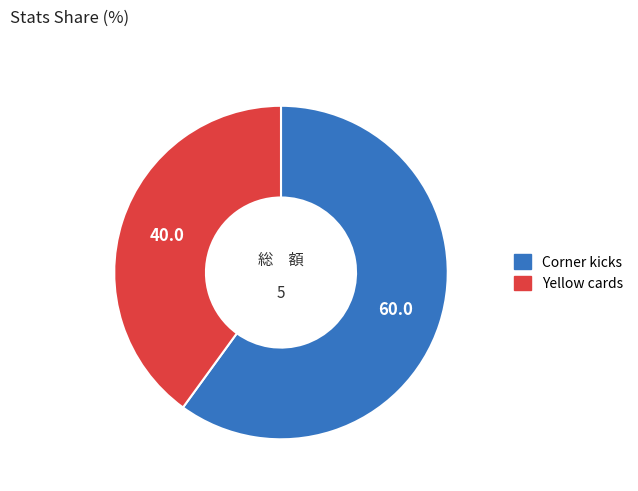

Combined, do Yellow cards and Corner kicks account for over 50%?

Yes